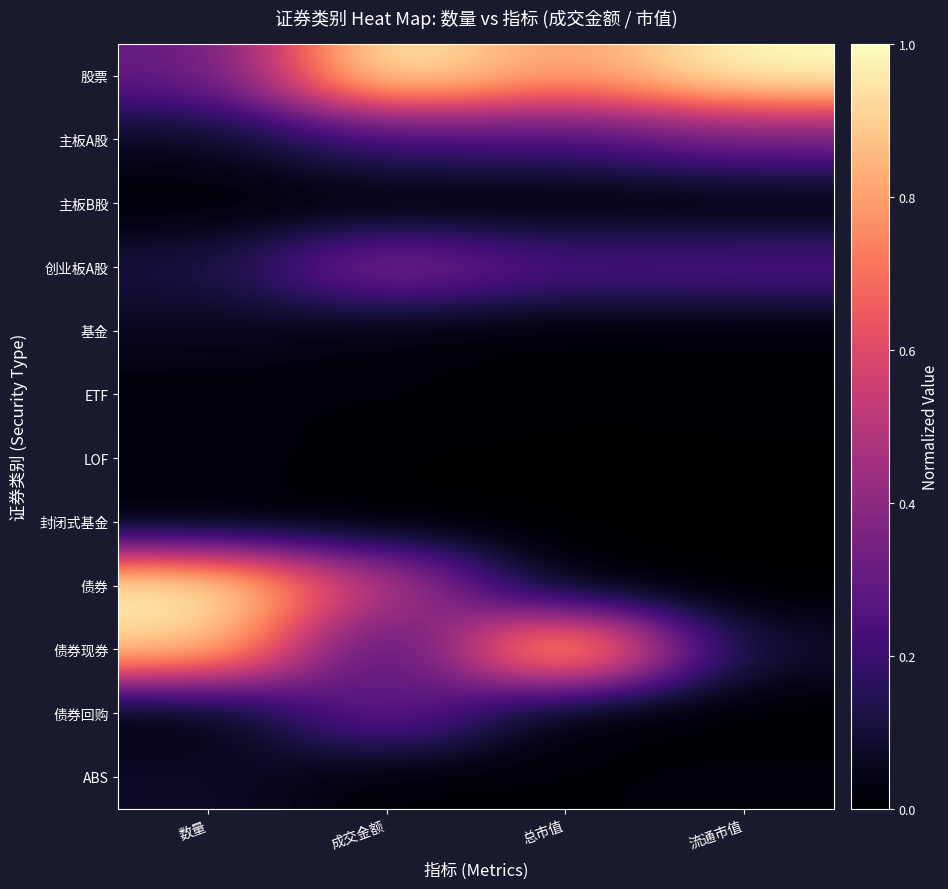

Which has a higher value, 总市值 or 流通市值?

流通市值